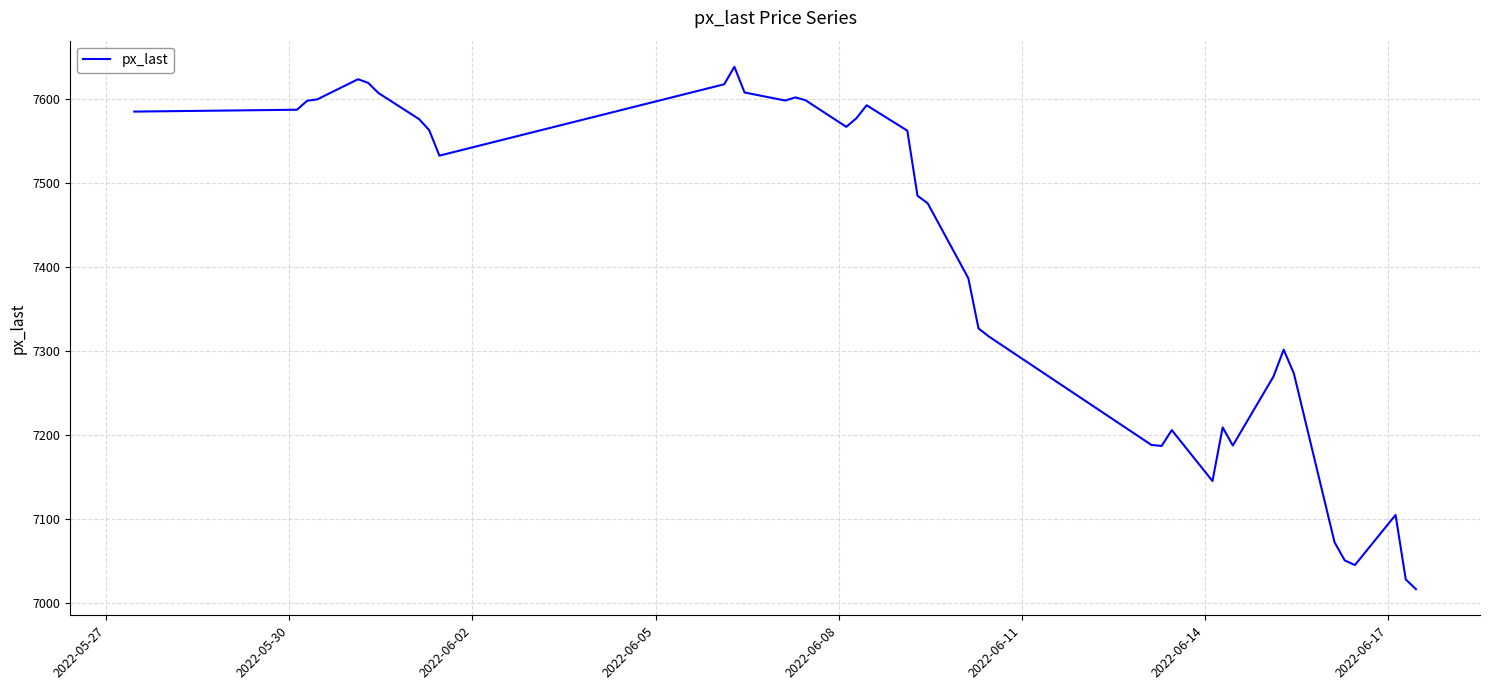

What is the difference between the maximum and minimum values?

622.6